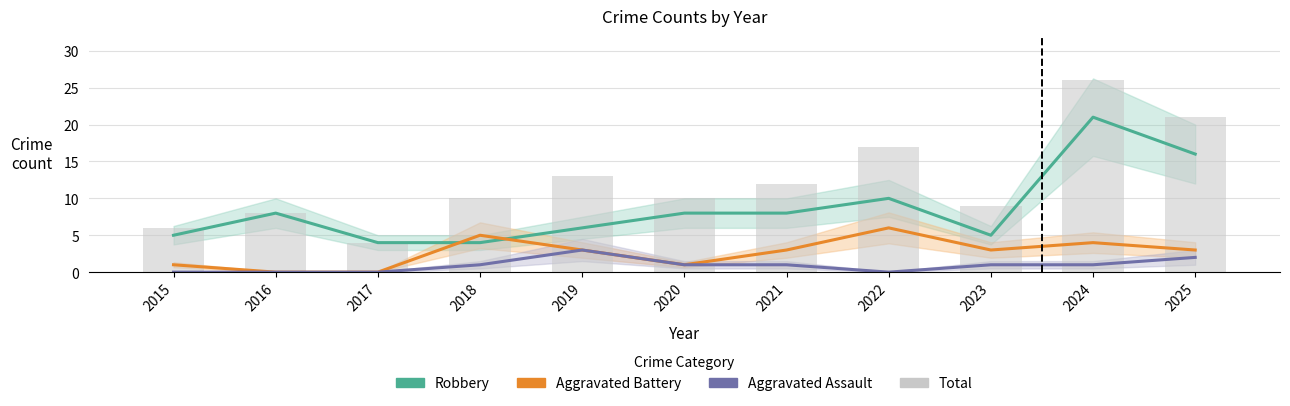

At which label does Aggravated Assault first exceed 1?

2019